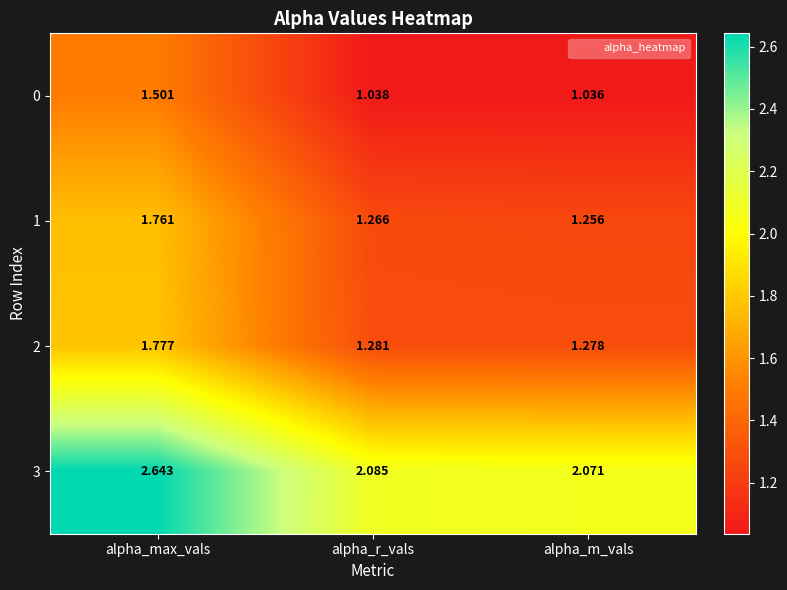

Which series changed the most between alpha_max_vals and alpha_r_vals?

3